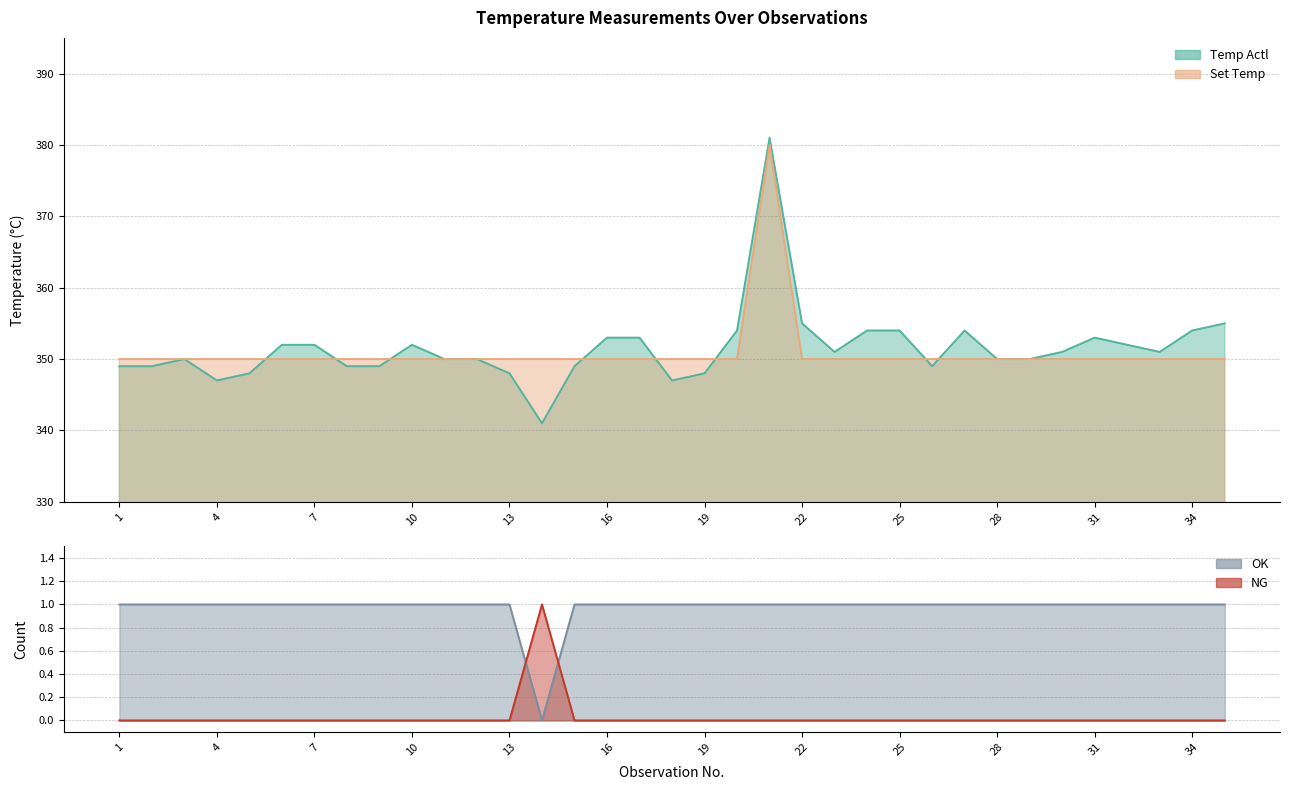

Which series changed the most between 16 and 25?

Temp Actl